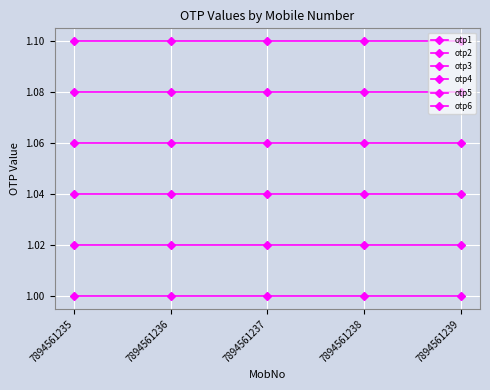

True or false: otp3 and otp4 intersect in this chart.

False